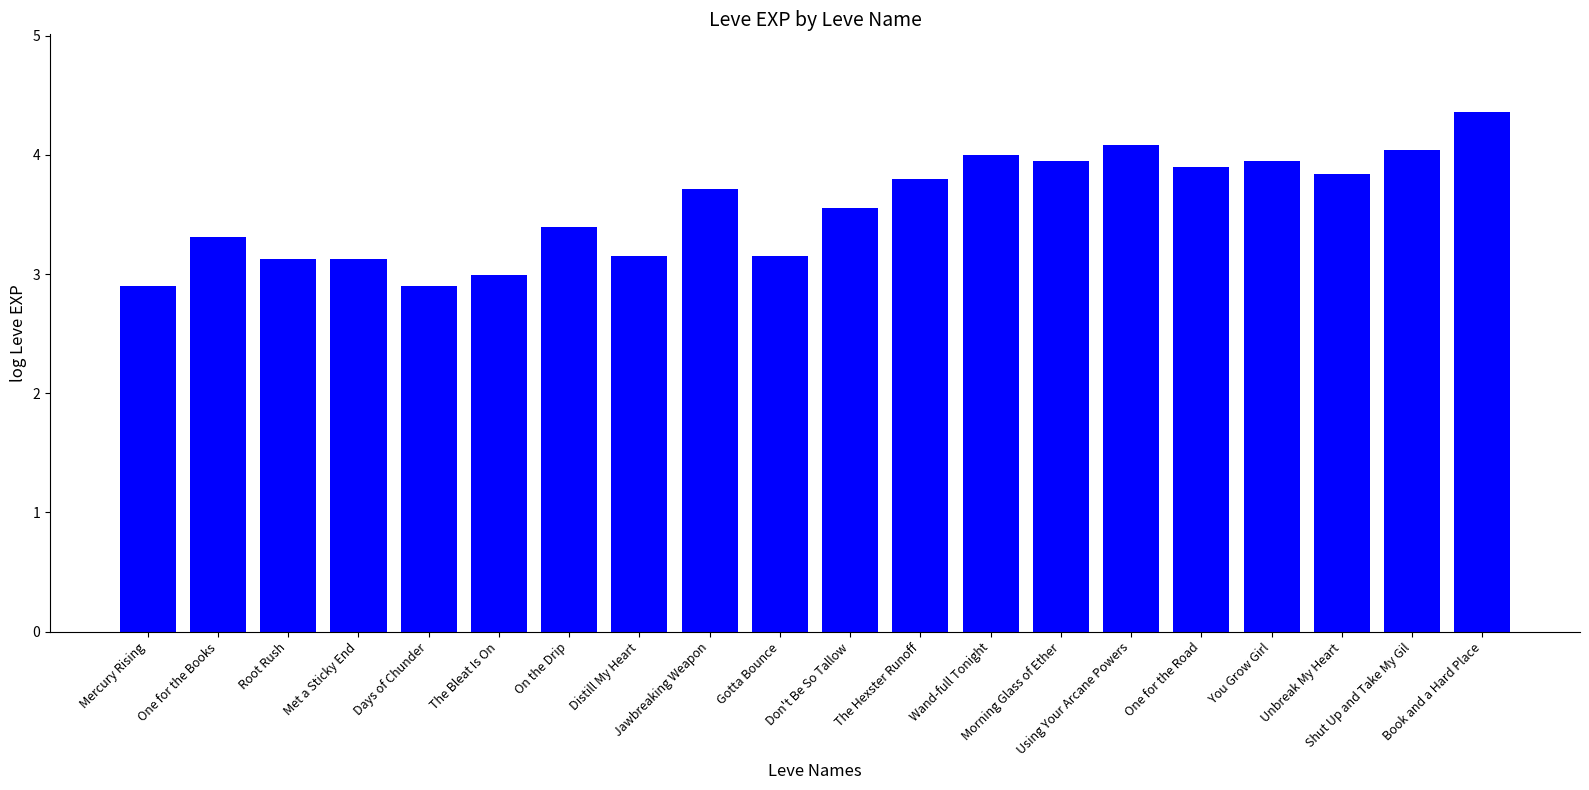

What is the ratio of the value at Unbreak My Heart to the value at Root Rush?

1.2